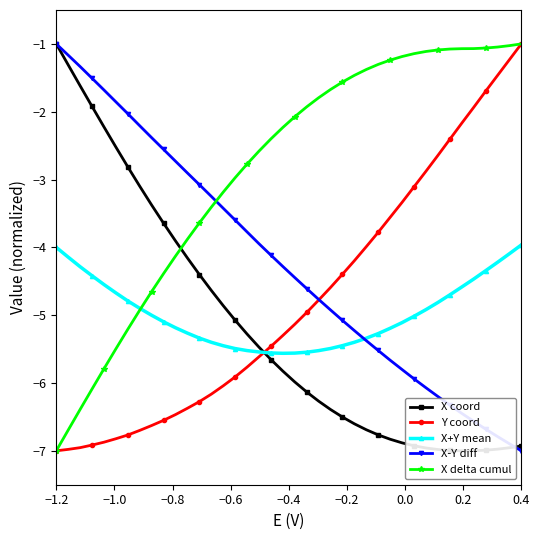

Which series has the largest total across all categories?

X delta cumul